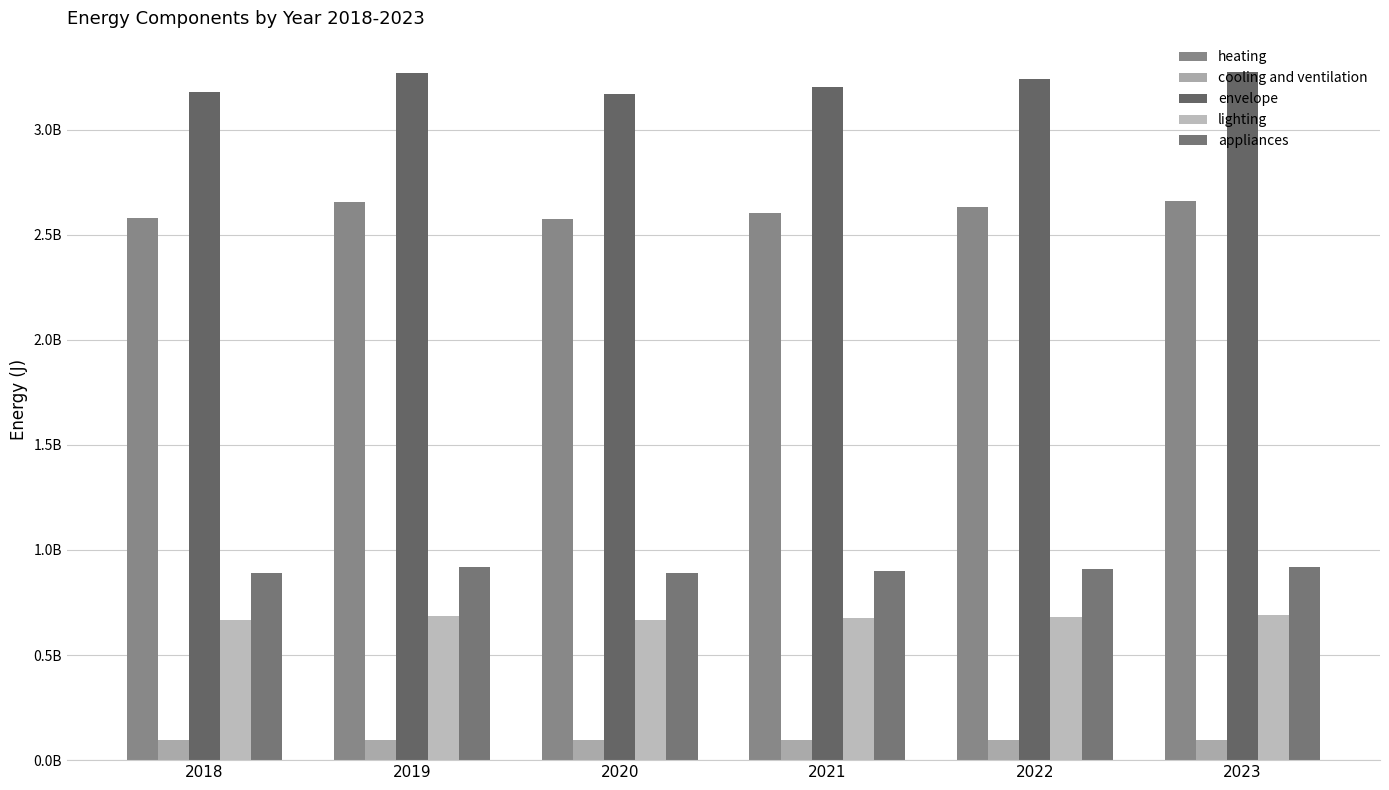

Read the cooling and ventilation value at 2019.

97222744.3